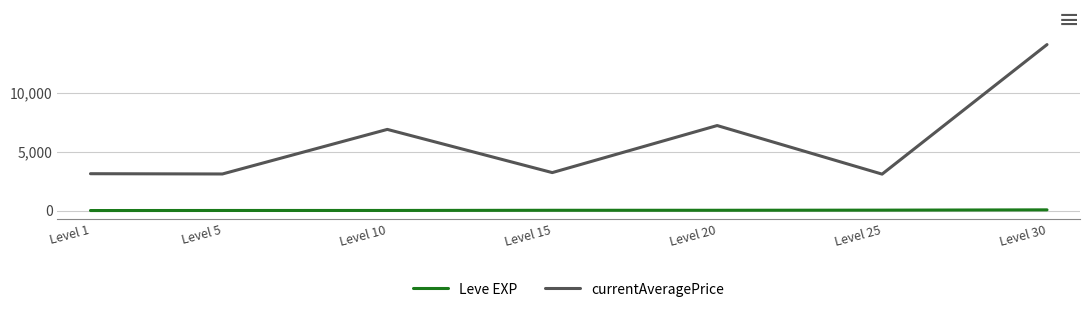

What is the difference between the maximum and minimum values in the currentAveragePrice series?

11009.7